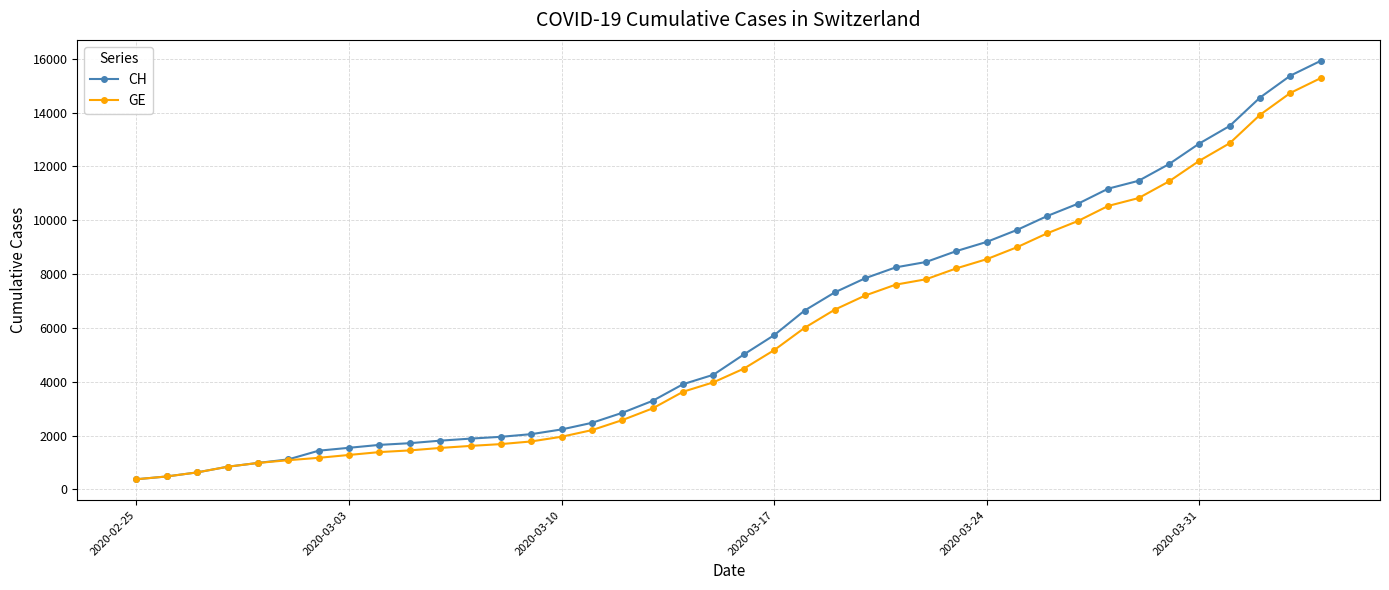

Which series has the widest spread of values?

CH